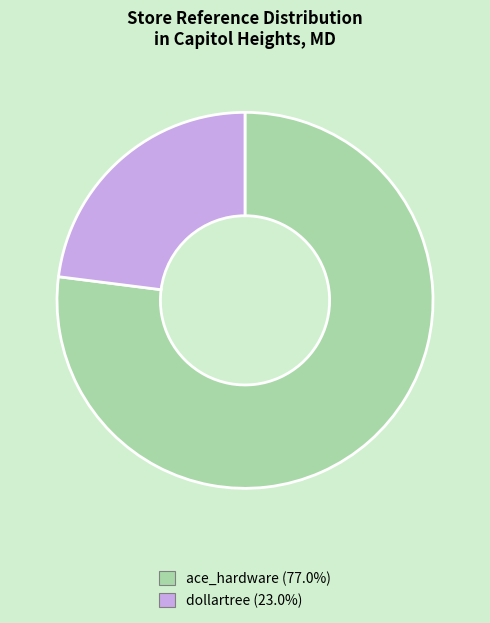

Count the number of slices in the pie.

2